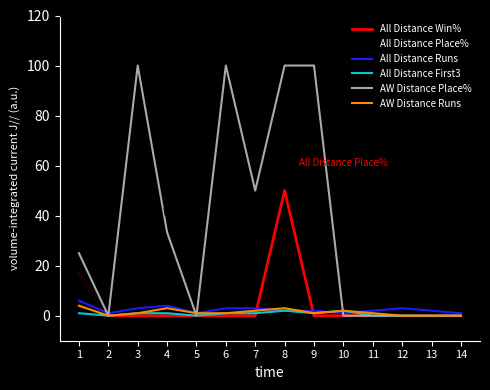

The value of All Distance Place% at 5 is 0.0. True or false?

True